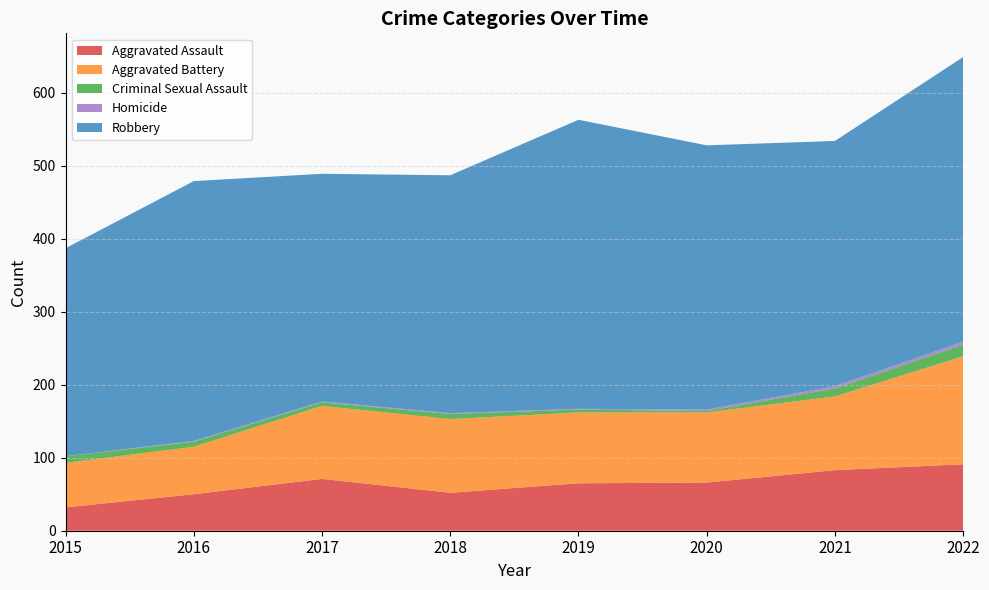

Reading left to right, what are all the values shown in this chart?

Aggravated Assault: 32	50	71	52	65	66	83	91
Aggravated Battery: 61	65	100	101	97	96	101	148
Criminal Sexual Assault: 9	7	5	7	4	2	11	16
Homicide: 0	1	1	1	1	2	3	4
Robbery: 285	356	312	326	396	362	336	390